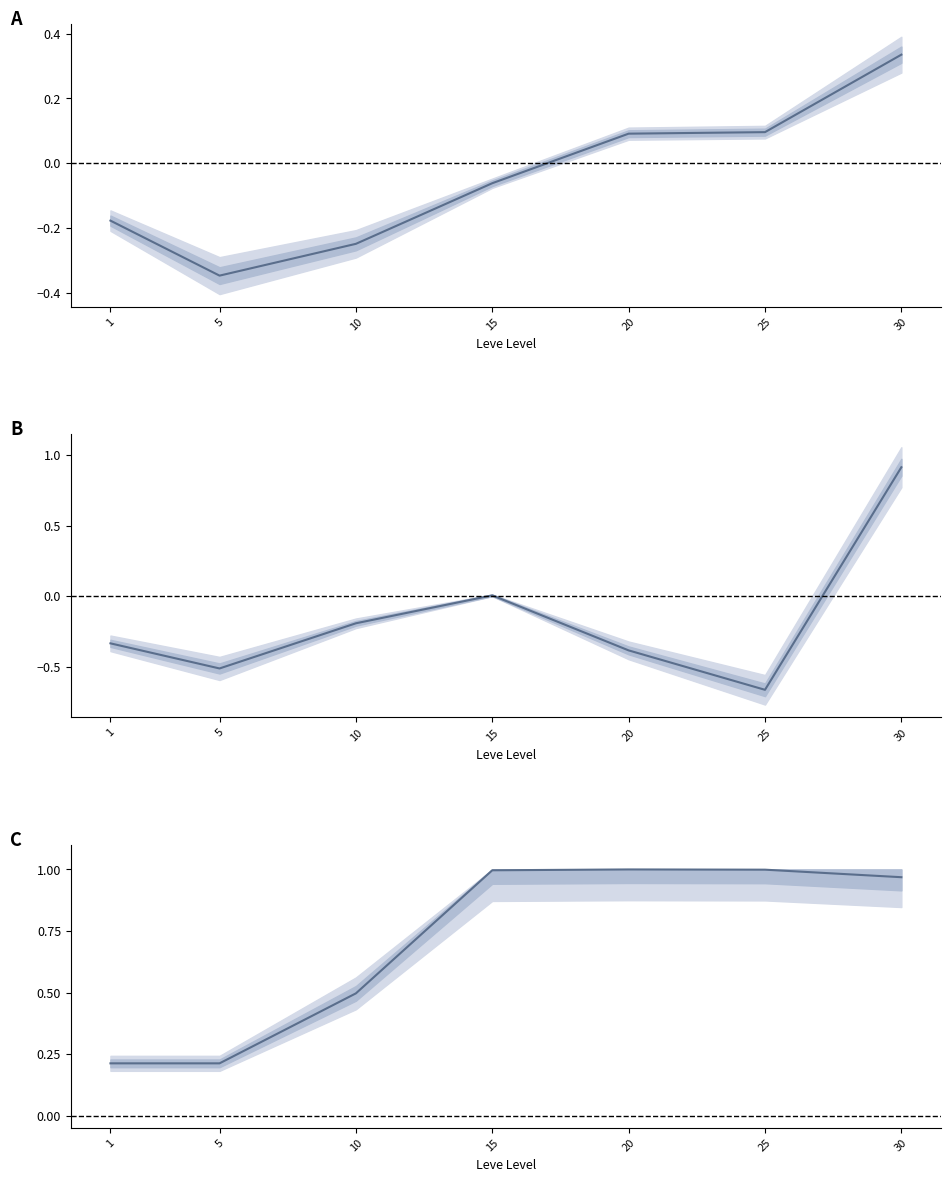

Where does the Leve Gil (z-score) series first go above 0?

15